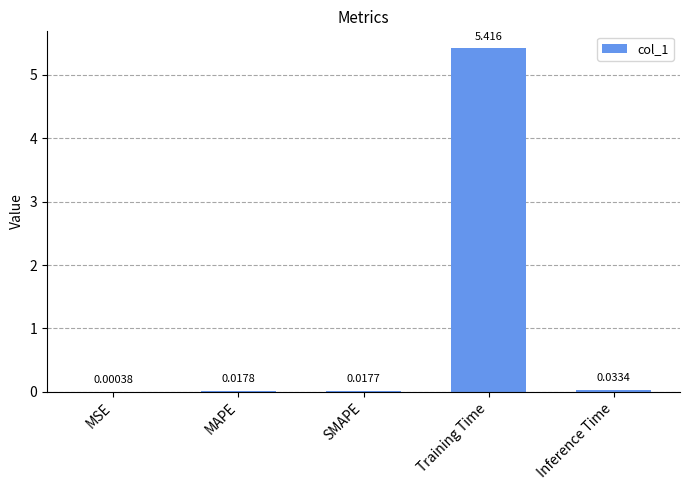

At which category does the chart reach its peak across all series?

Training Time